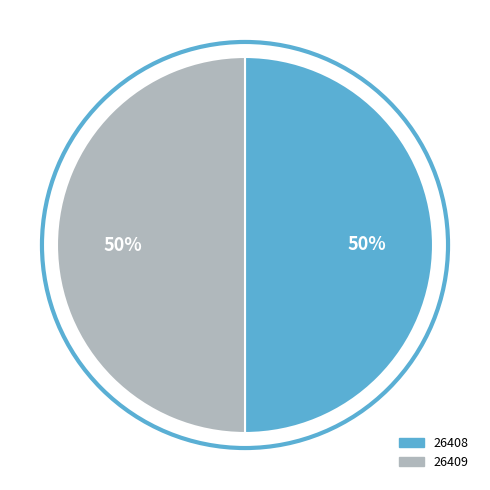

Count the number of slices in the pie.

2